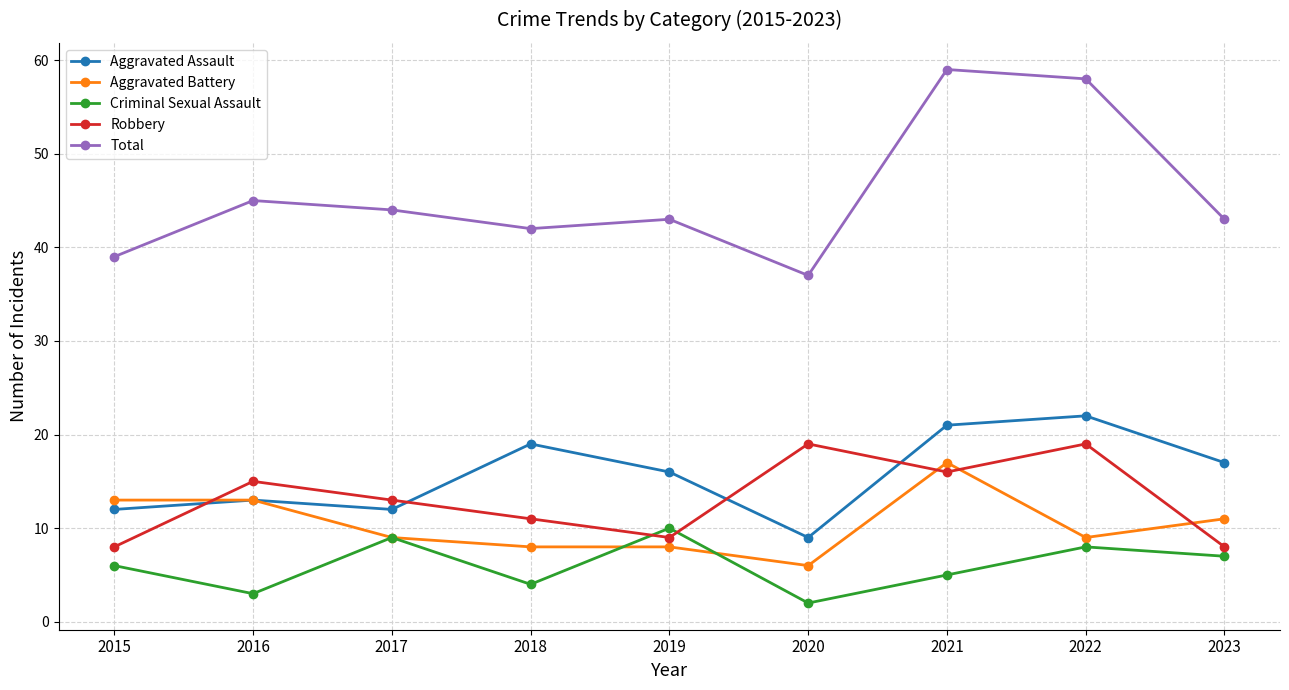

At which label is Criminal Sexual Assault closest to 6?

2015